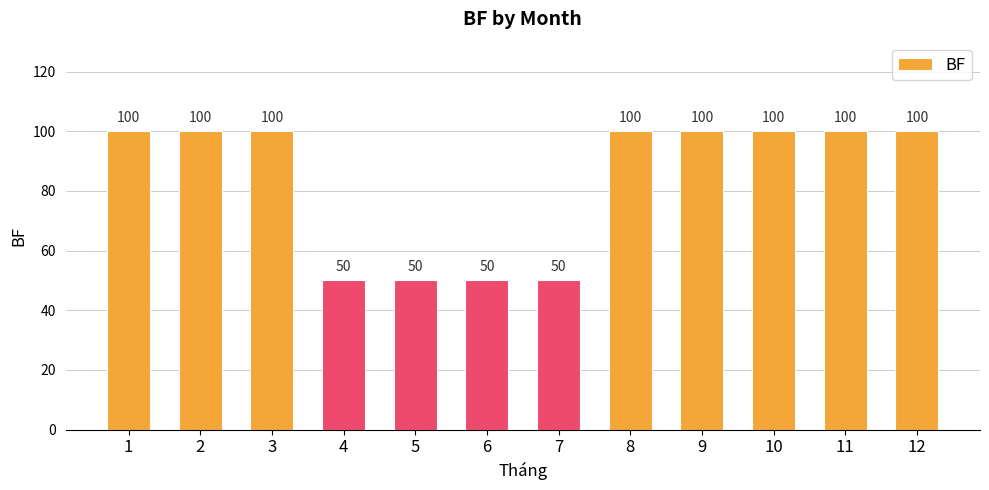

How many values are between 50 and 100?

12